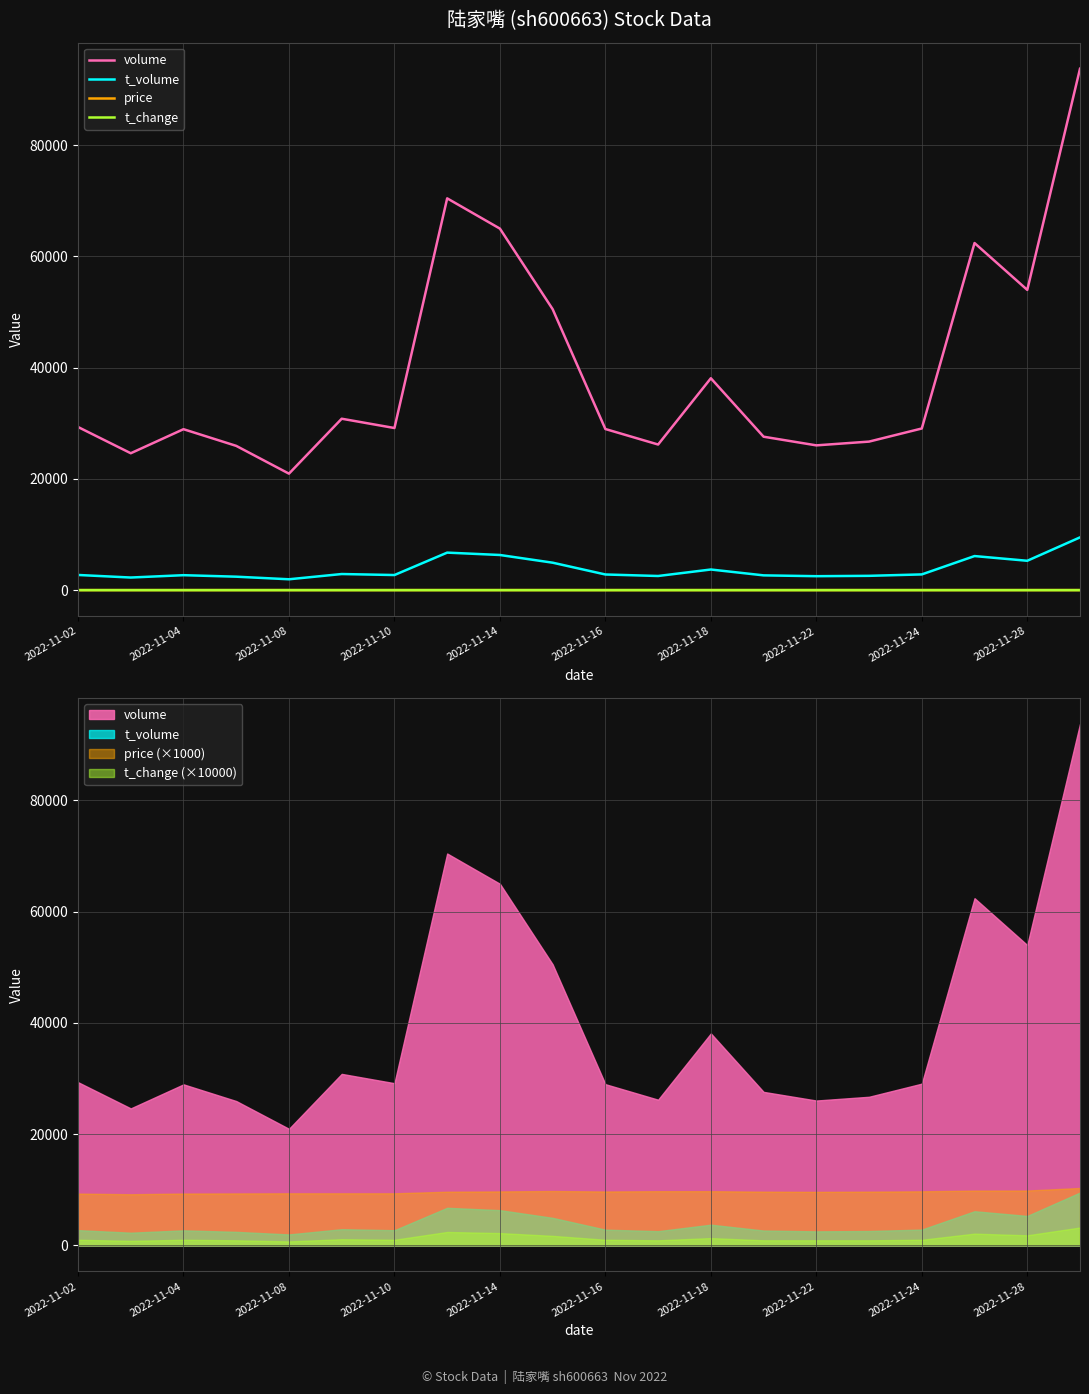

Does the chart have visible grid lines?

Yes